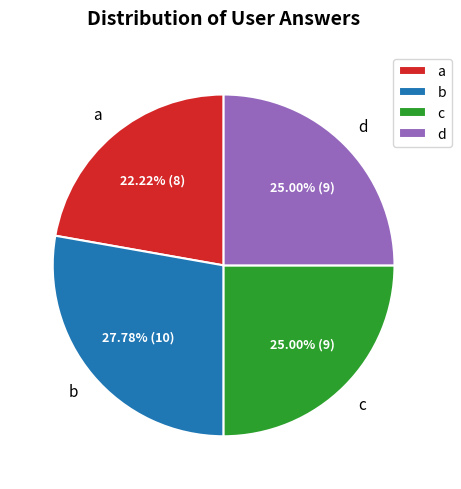

Which category has the biggest portion of the pie?

b